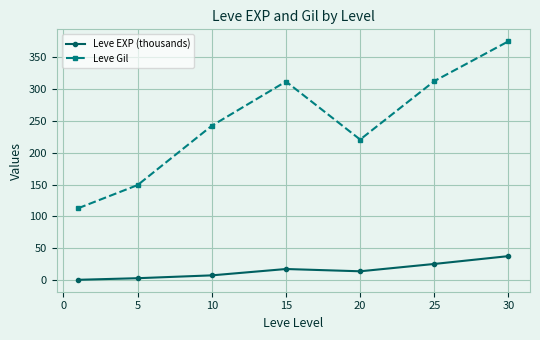

Rank the series by their maximum value, from lowest to highest.

Leve EXP (thousands), Leve Gil